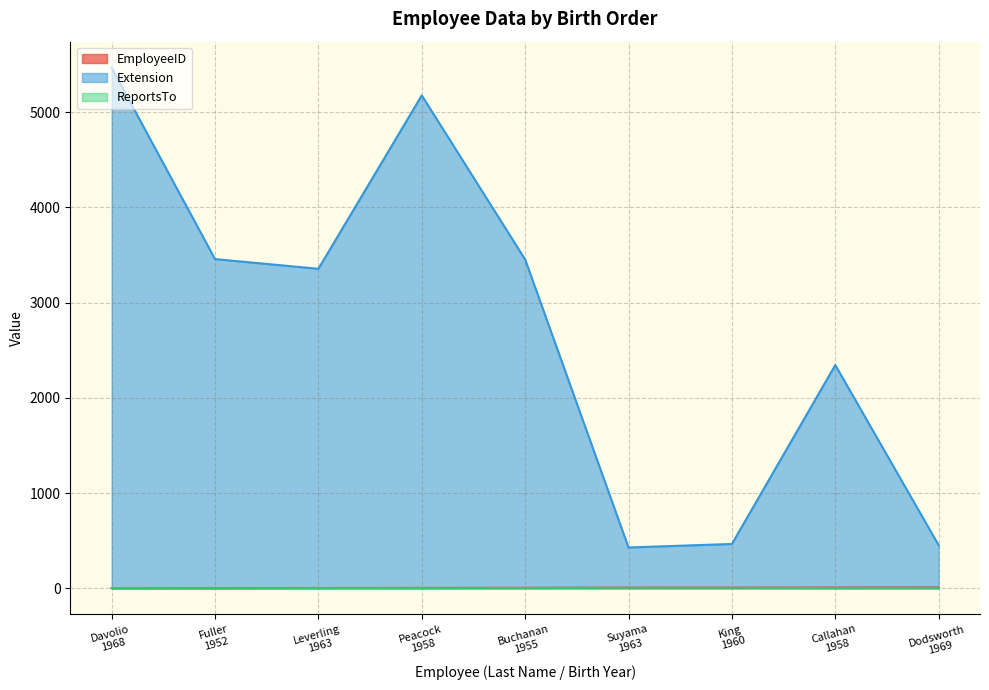

What is the value of the EmployeeID point at the 7th from the left?

7